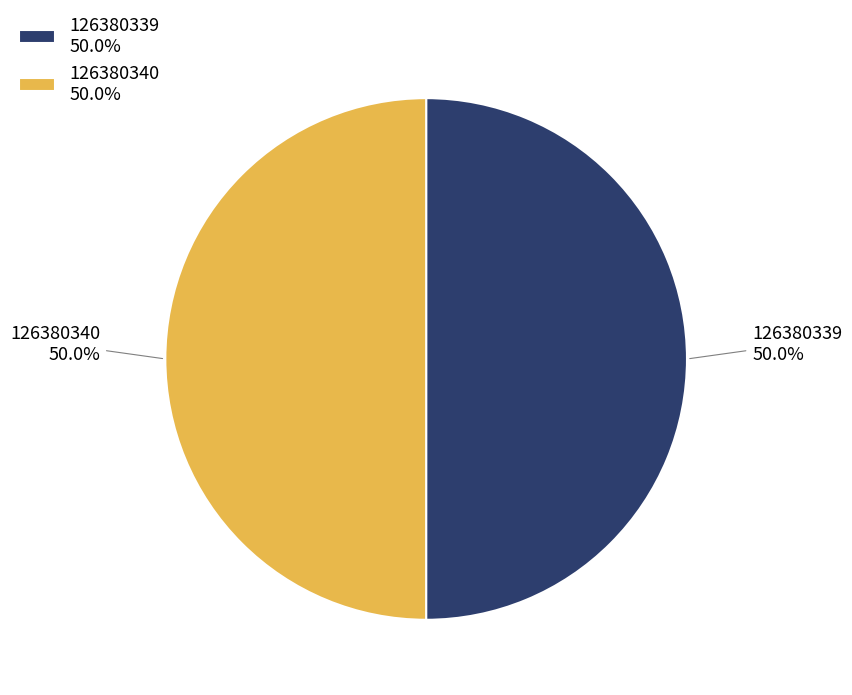

Combined, what portion of the pie is 126380339 and 126380340?

100.0%